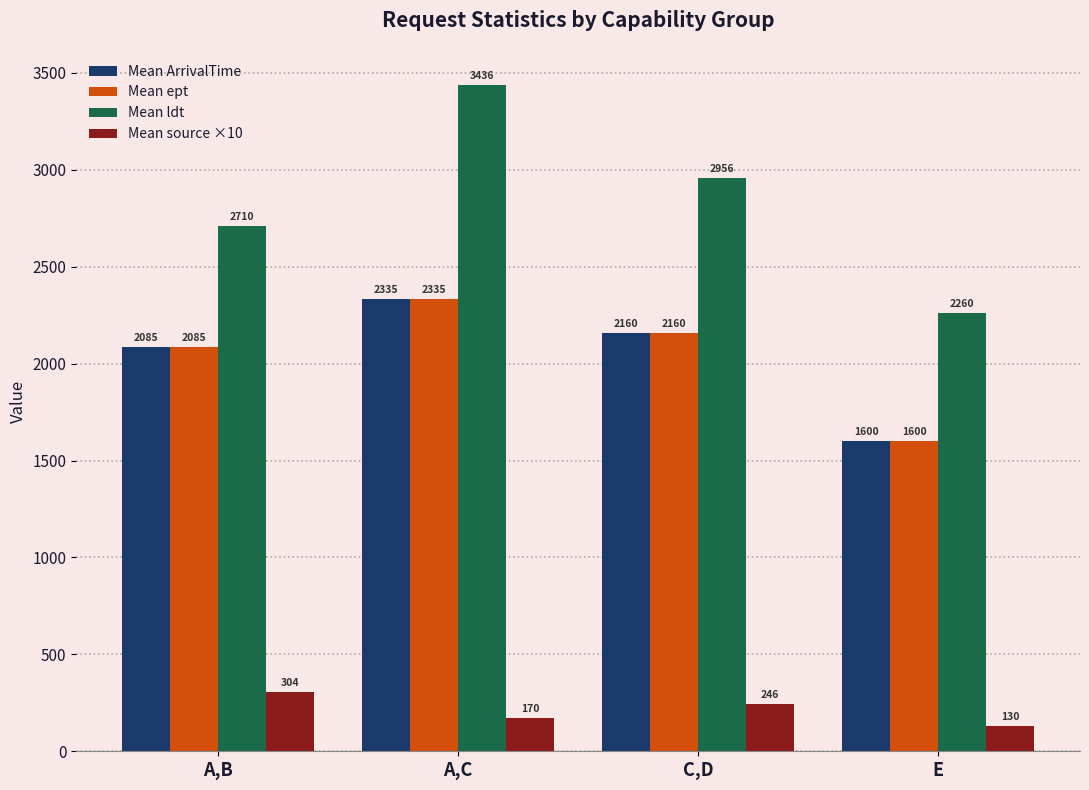

What is the sum of all Mean source ×10 values?

850